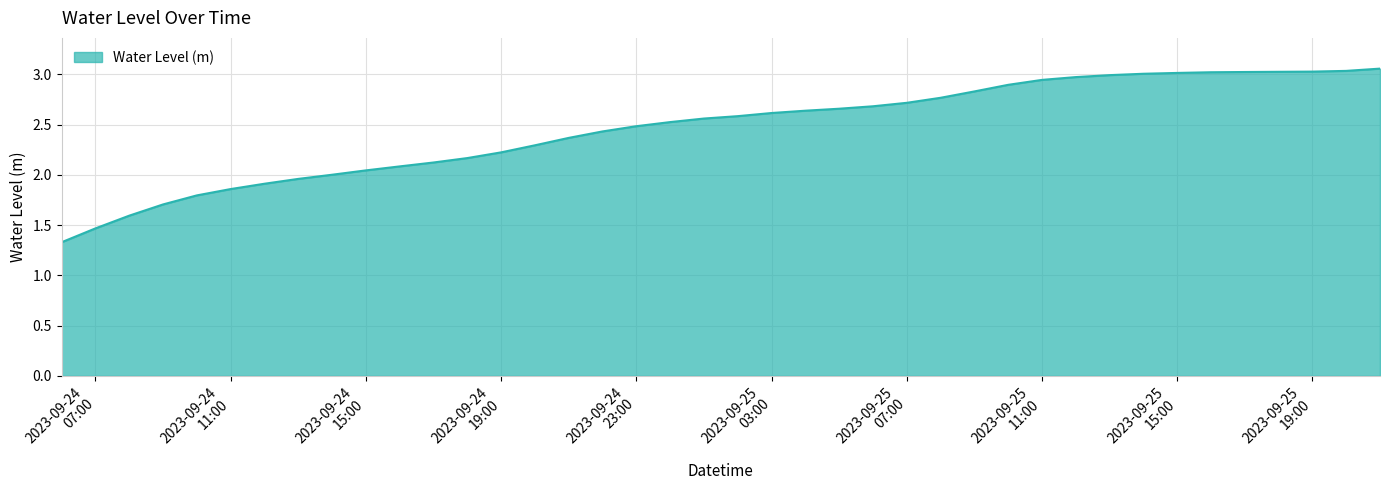

What is the minimum value shown in the chart?

1.3